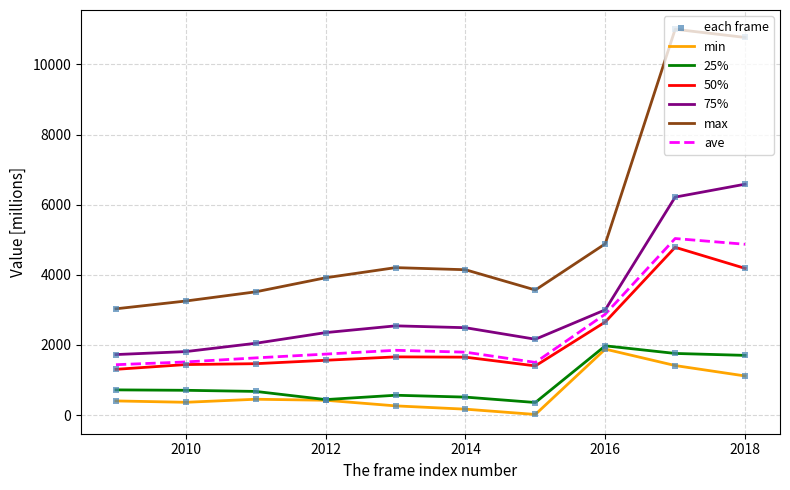

Which series has the largest total across all categories?

max